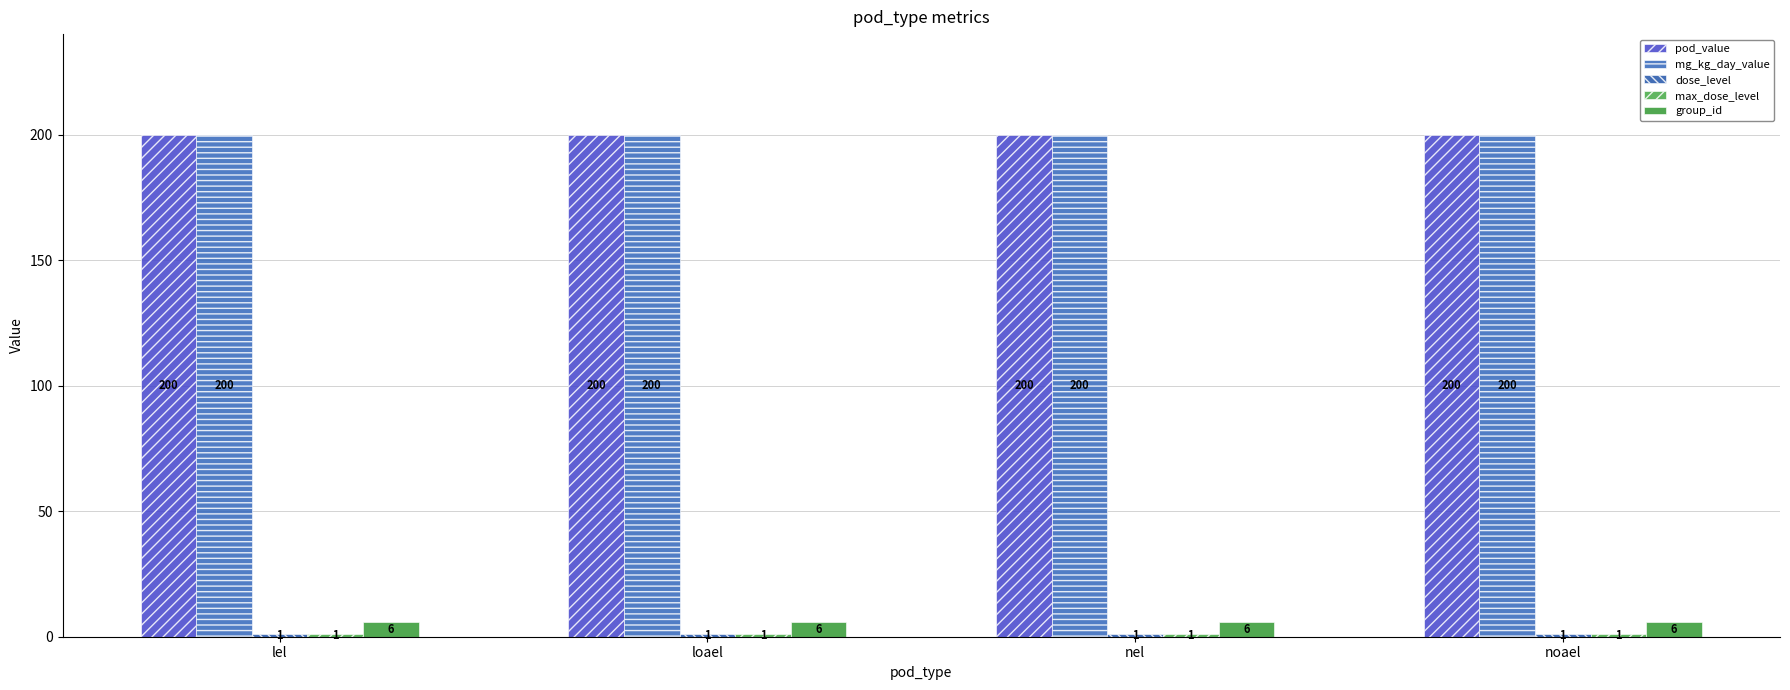

How many bars are there in each group?

5